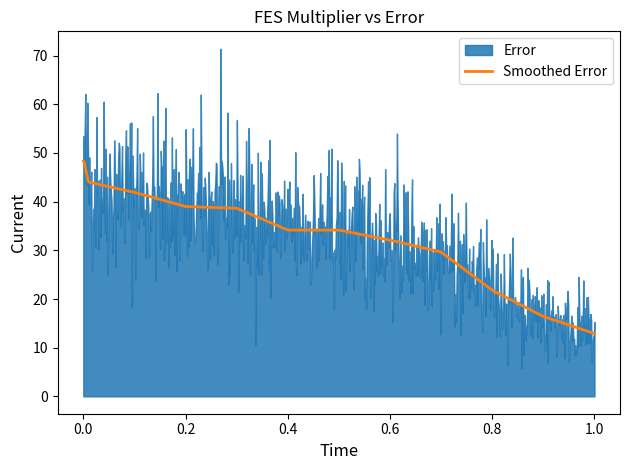

What is the average value?

34.0